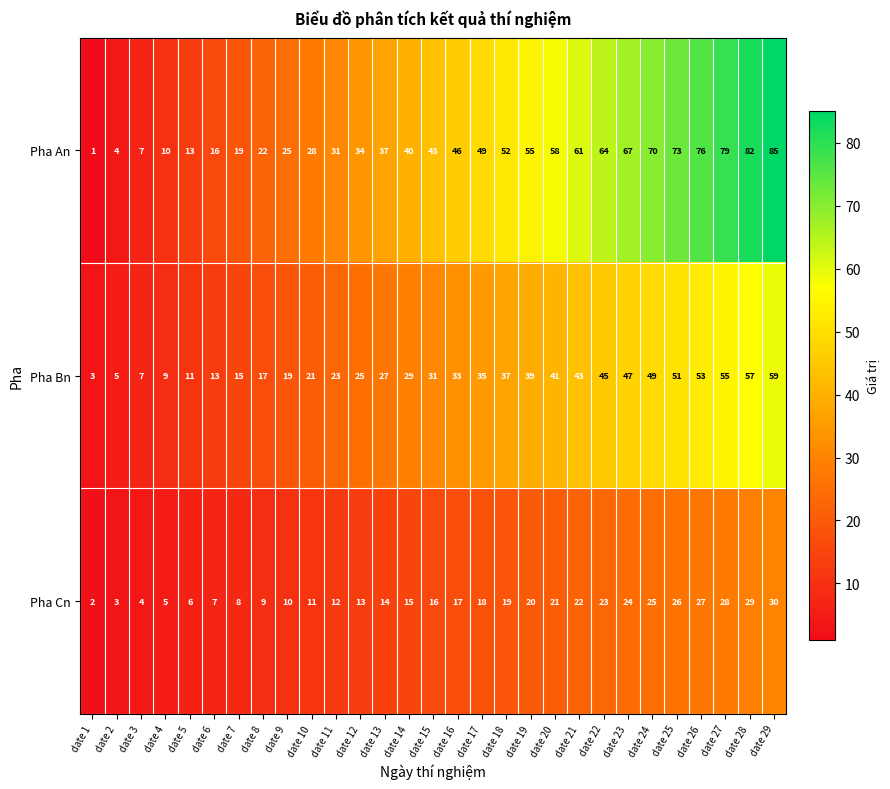

Which series has the largest total across all categories?

Pha An